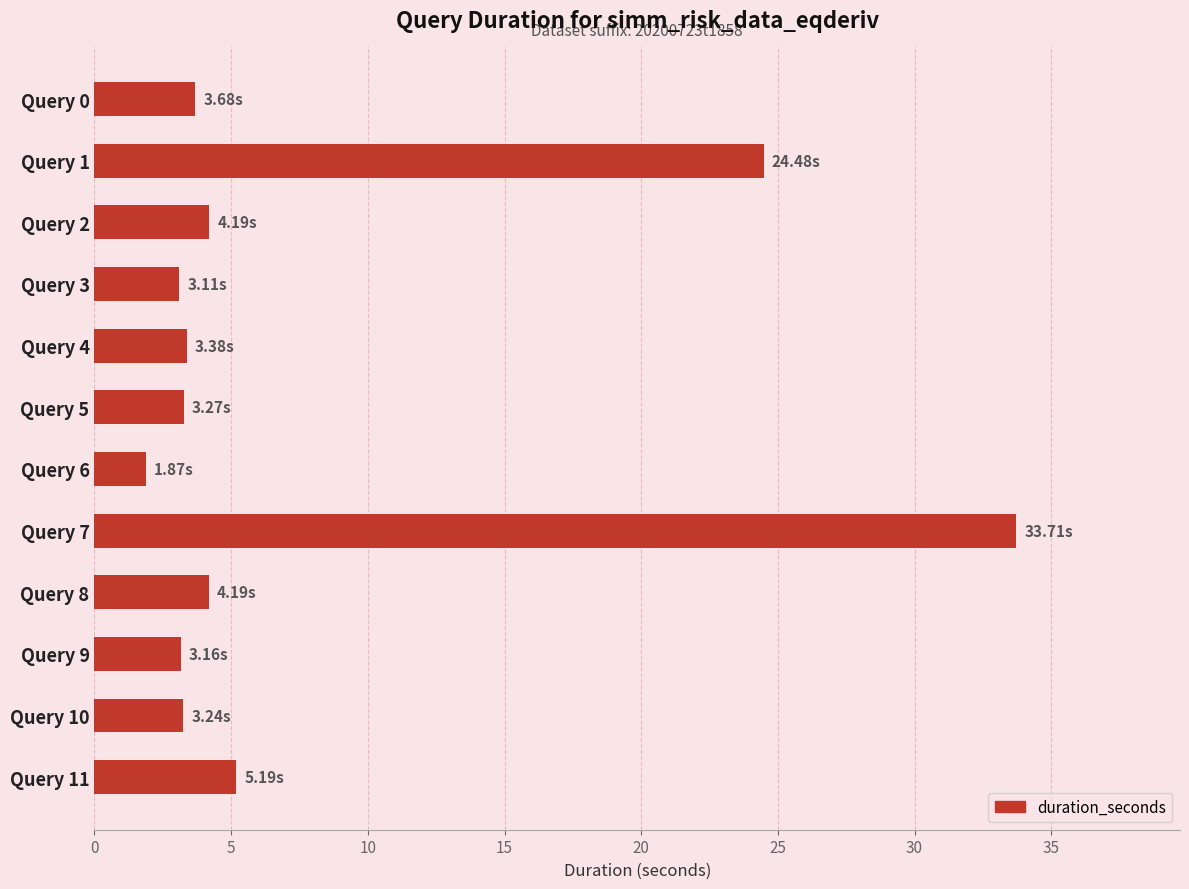

What is the change in value from Query 5 to Query 11?

+1.9